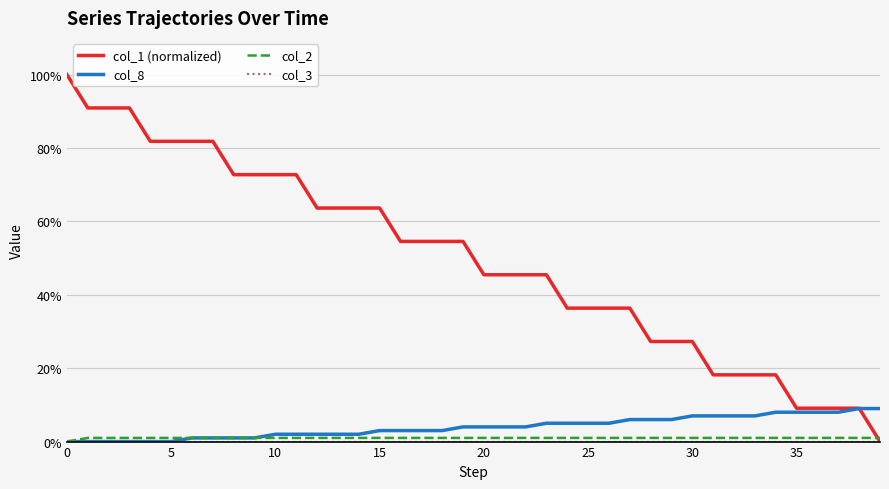

Which series has the largest range (max minus min)?

col_1 (normalized)